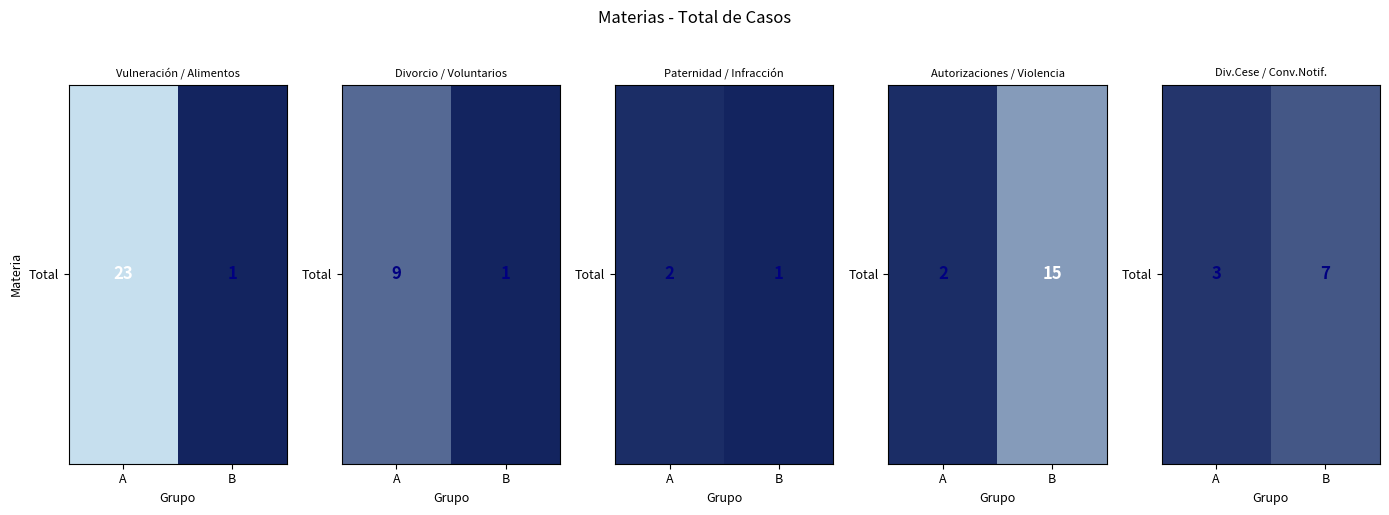

How many categories are shown in the chart?

2